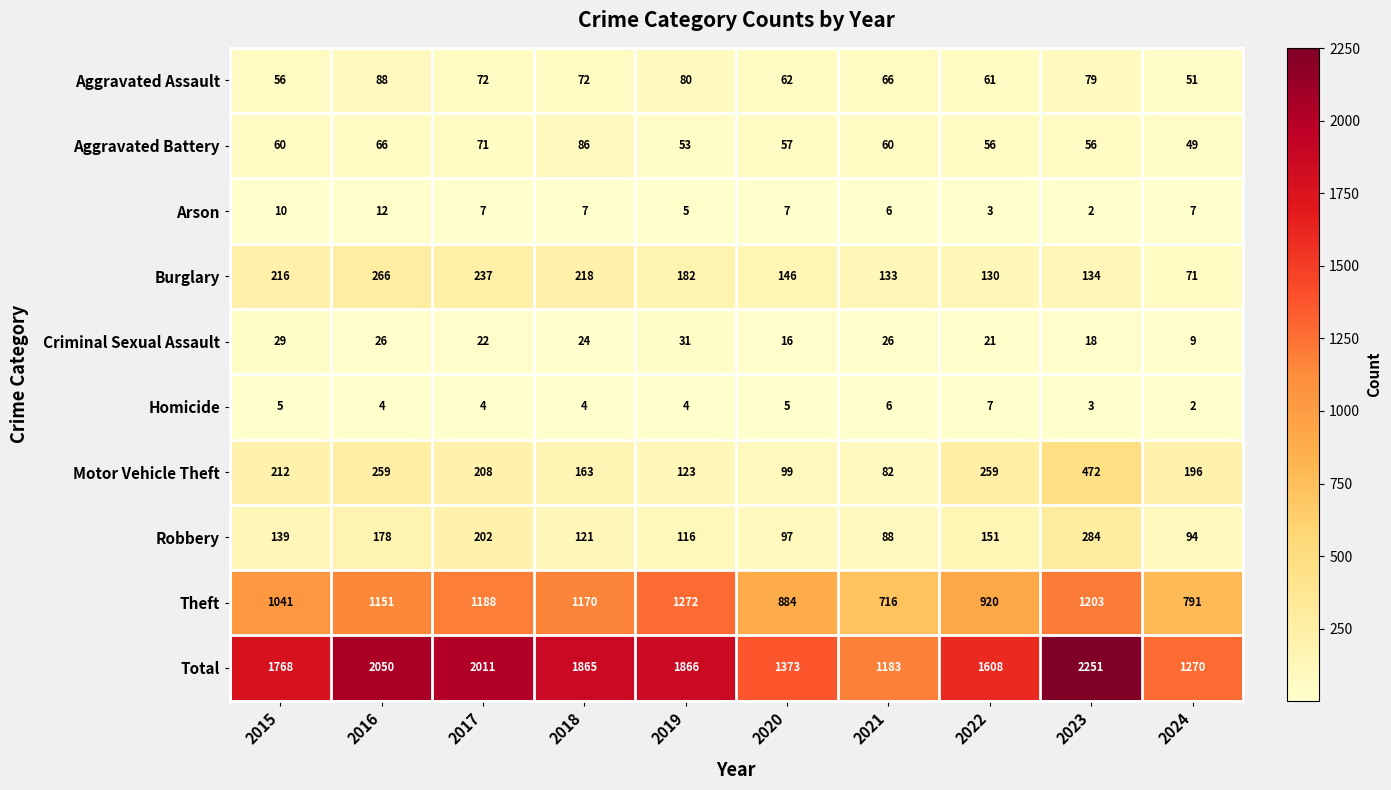

How many categories are shown in the chart?

10